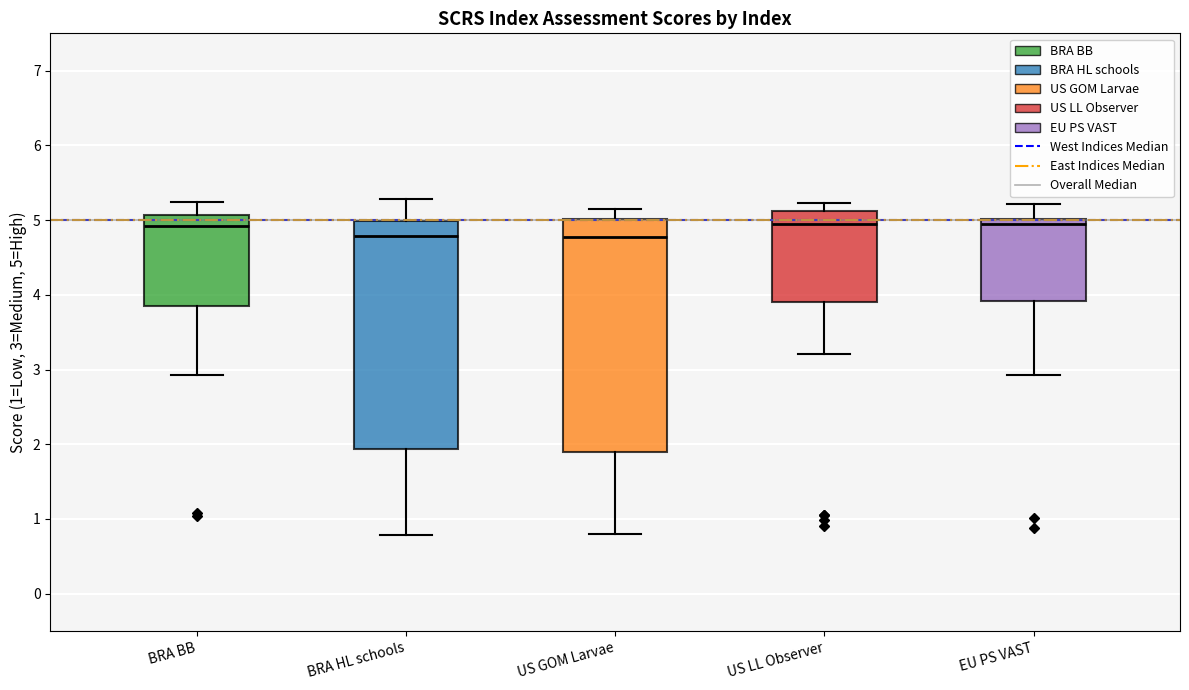

Reading left to right, transcribe this box plot: for each box, give where its median line is, the range the box spans, and where its two whiskers end, as read against the y-axis. The values are not printed on the chart, so give them approximately, as read against the axis.

BRA BB: median 4.9, box 3.8 to 5.1, whiskers 2.9 to 5.2
BRA HL schools: median 4.8, box 1.9 to 5.0, whiskers 0.8 to 5.3
US GOM Larvae: median 4.8, box 1.9 to 5.0, whiskers 0.8 to 5.2
US LL Observer: median 5.0, box 3.9 to 5.1, whiskers 3.2 to 5.2
EU PS VAST: median 4.9, box 3.9 to 5.0, whiskers 2.9 to 5.2